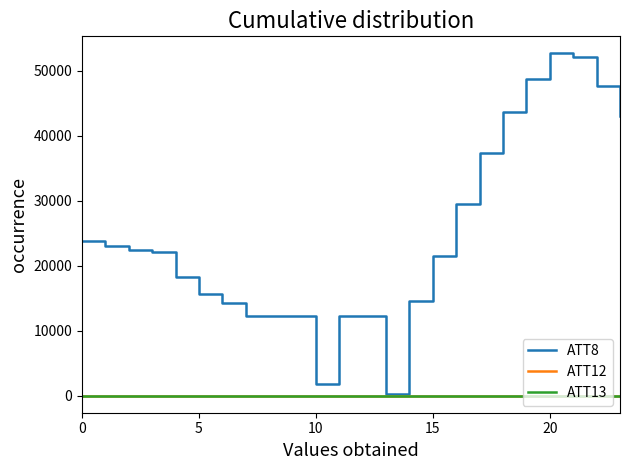

Which series has the widest spread of values?

ATT8